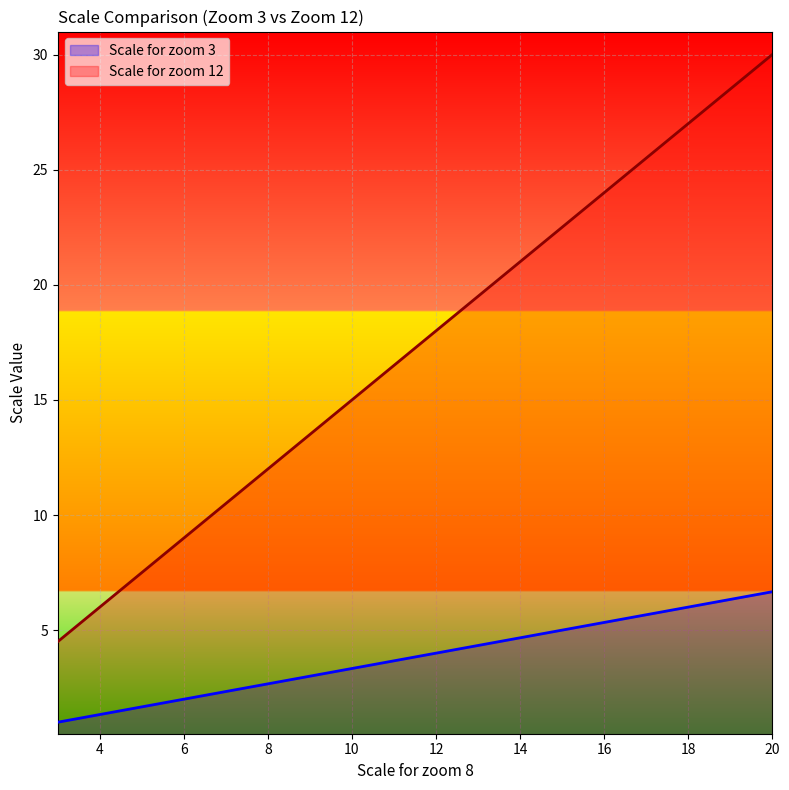

List the series in order of their peak value, highest first.

Scale for zoom 12, Scale for zoom 3